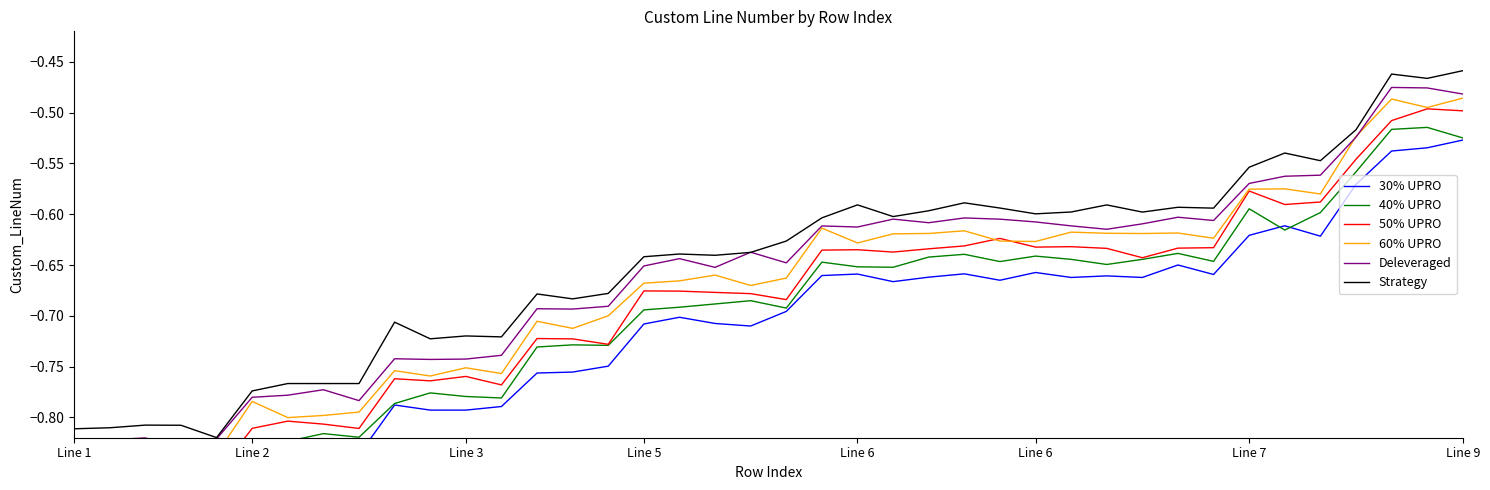

What is the difference between the highest and lowest values at 12?

0.1